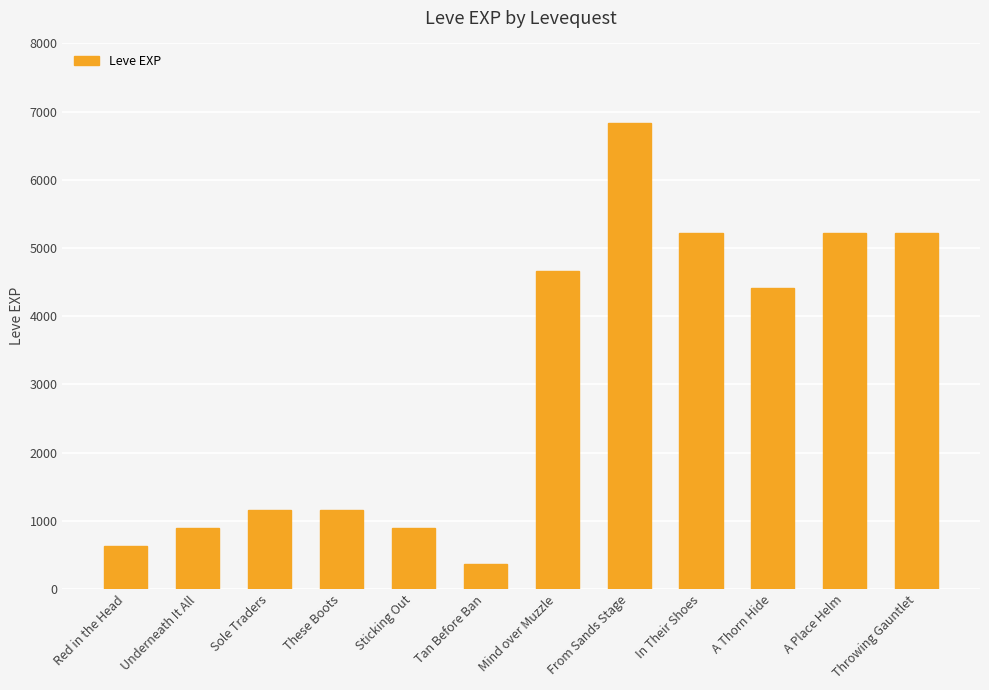

At which category does the chart reach its peak across all series?

From Sands Stage